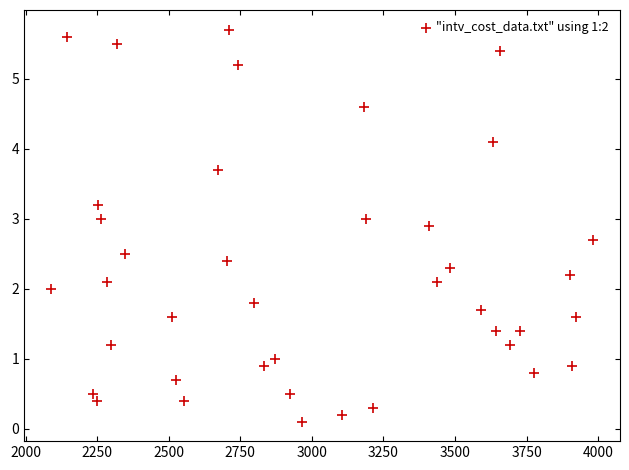

What is the range of X values (max minus min)?

1891.0